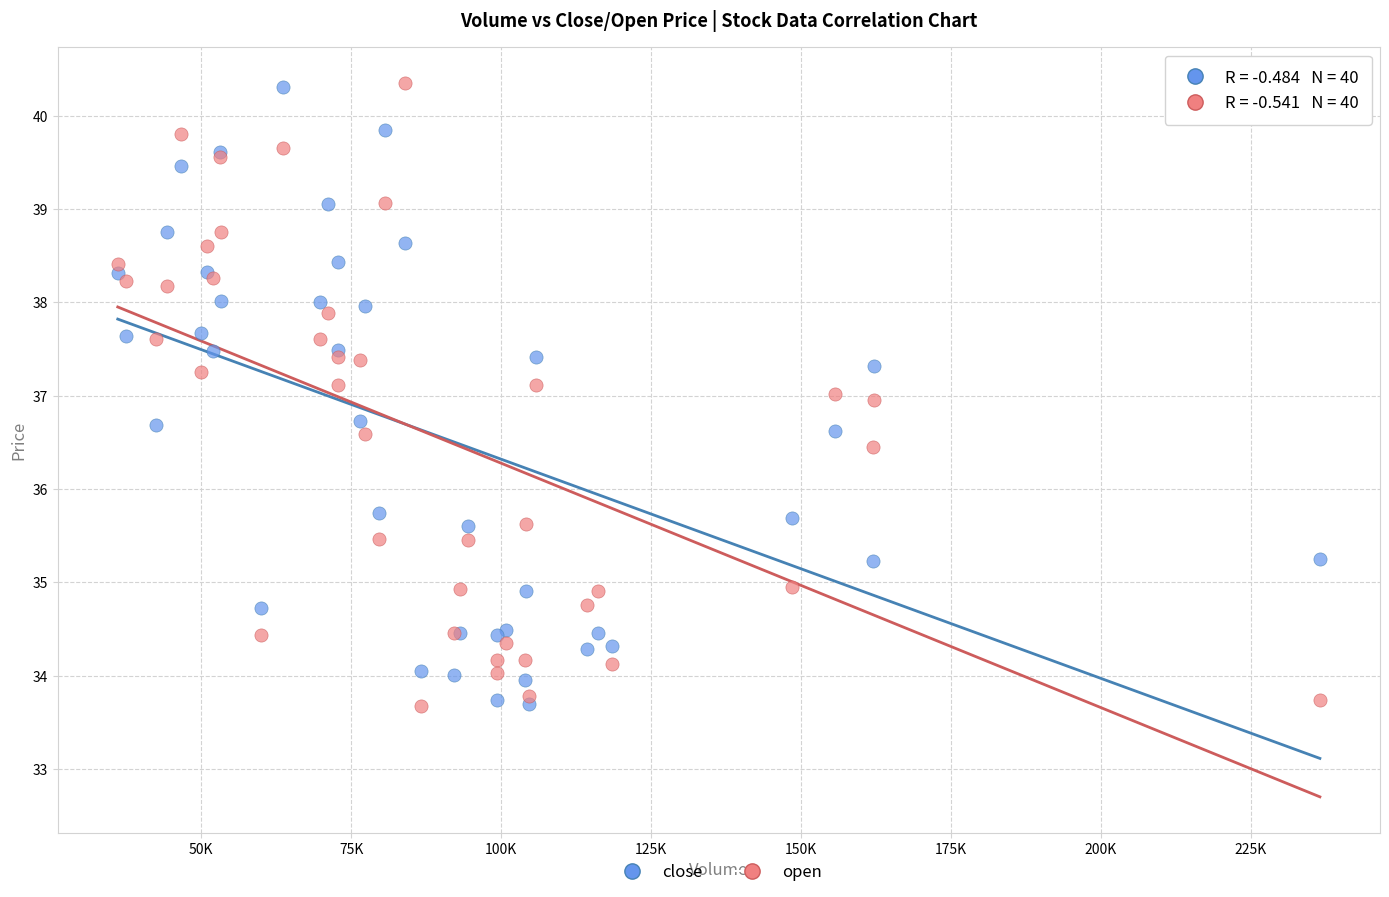

What are all the series names shown in the legend?

close, open